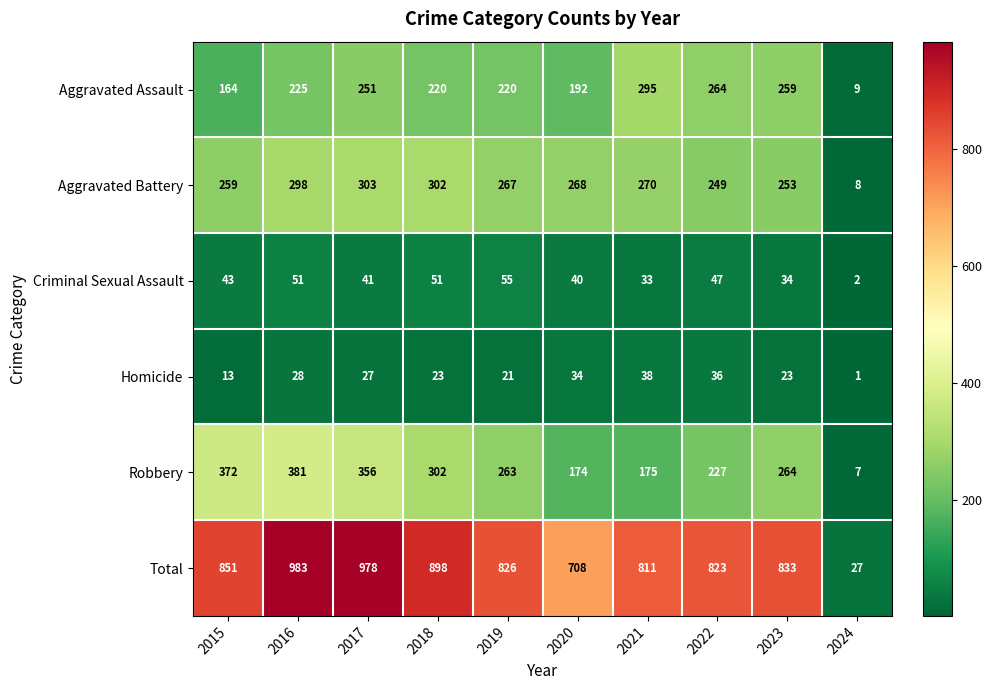

Which series has the largest total across all categories?

Total